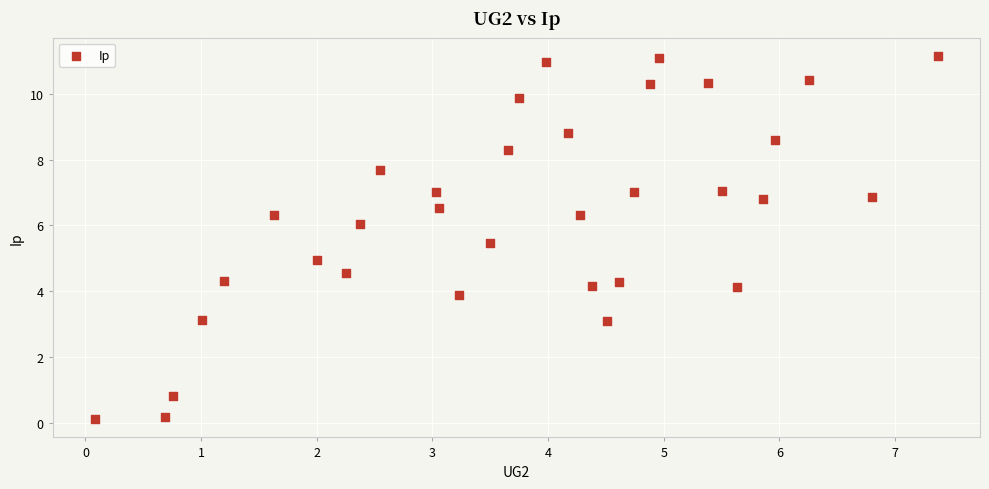

What is the range of X values (max minus min)?

7.3